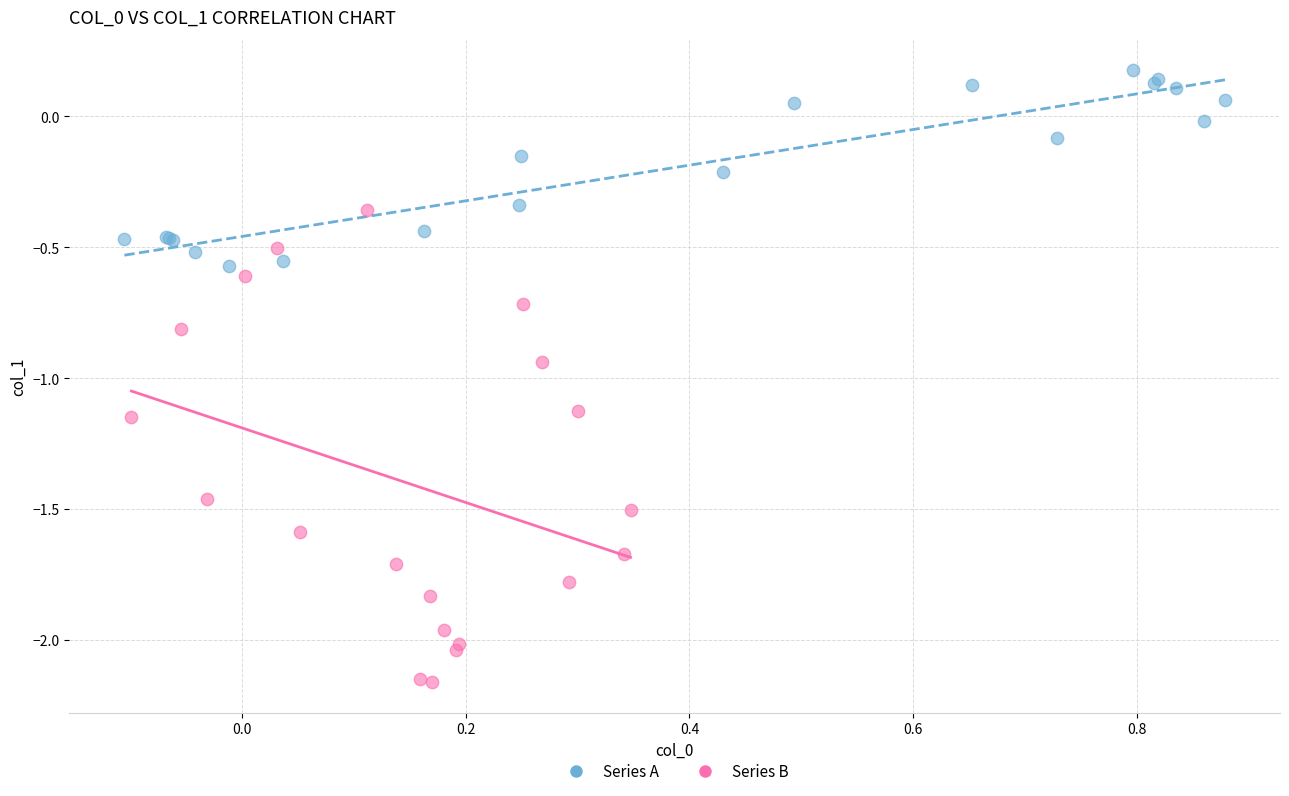

Which series reaches the maximum Y coordinate?

Series A